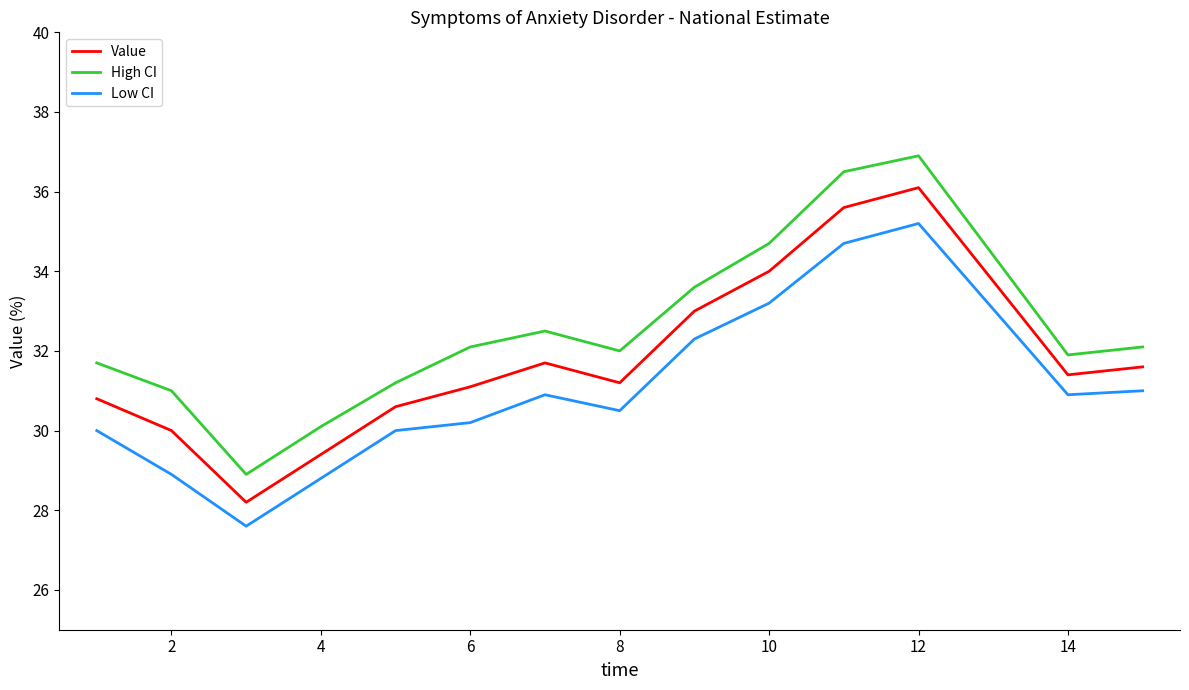

Reading left to right, what are all the values shown in this chart?

Value: 30.8	30.0	28.2	29.4	30.6	31.1	31.7	31.2	33.0	34.0	35.6	36.1	31.4	31.6
High CI: 31.7	31.0	28.9	30.1	31.2	32.1	32.5	32.0	33.6	34.7	36.5	36.9	31.9	32.1
Low CI: 30.0	28.9	27.6	28.8	30.0	30.2	30.9	30.5	32.3	33.2	34.7	35.2	30.9	31.0